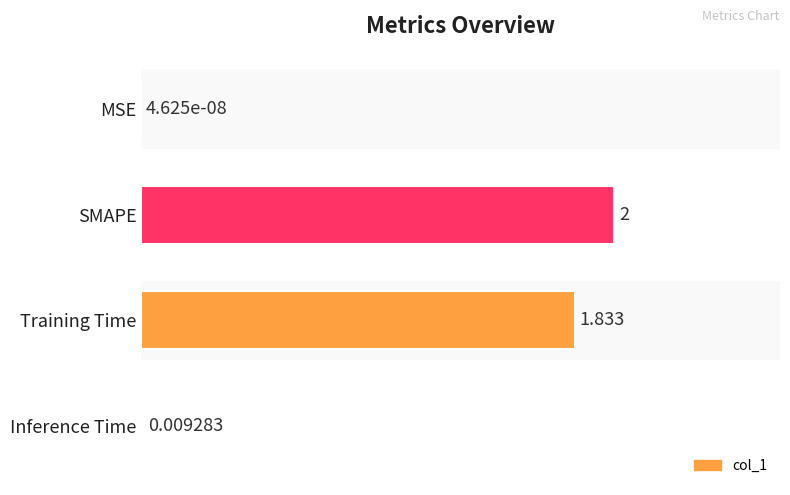

Which category has the highest value across all series?

SMAPE